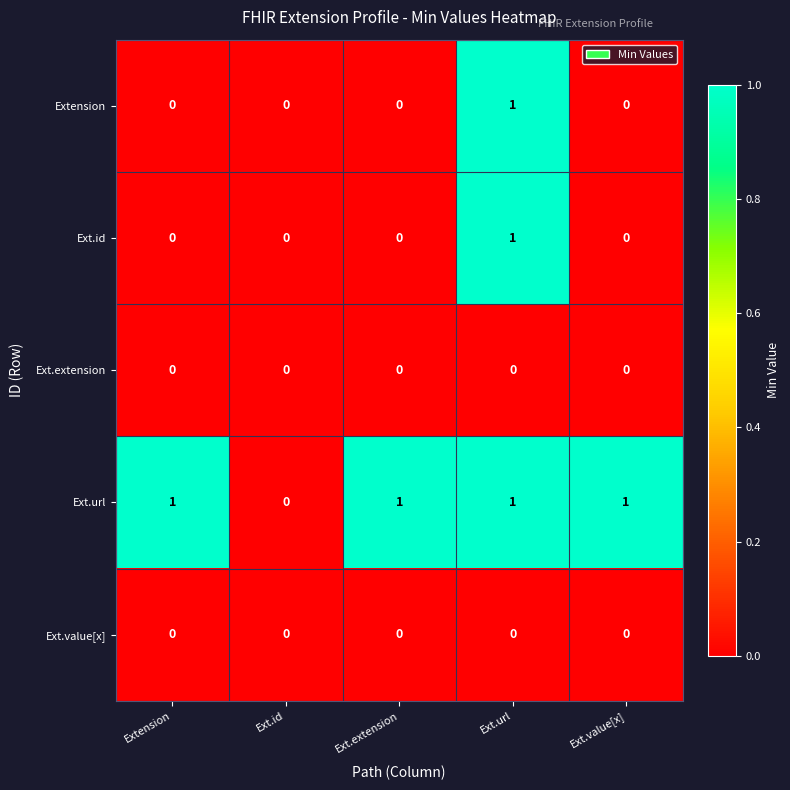

How many Ext.url values are between 1 and 2?

4